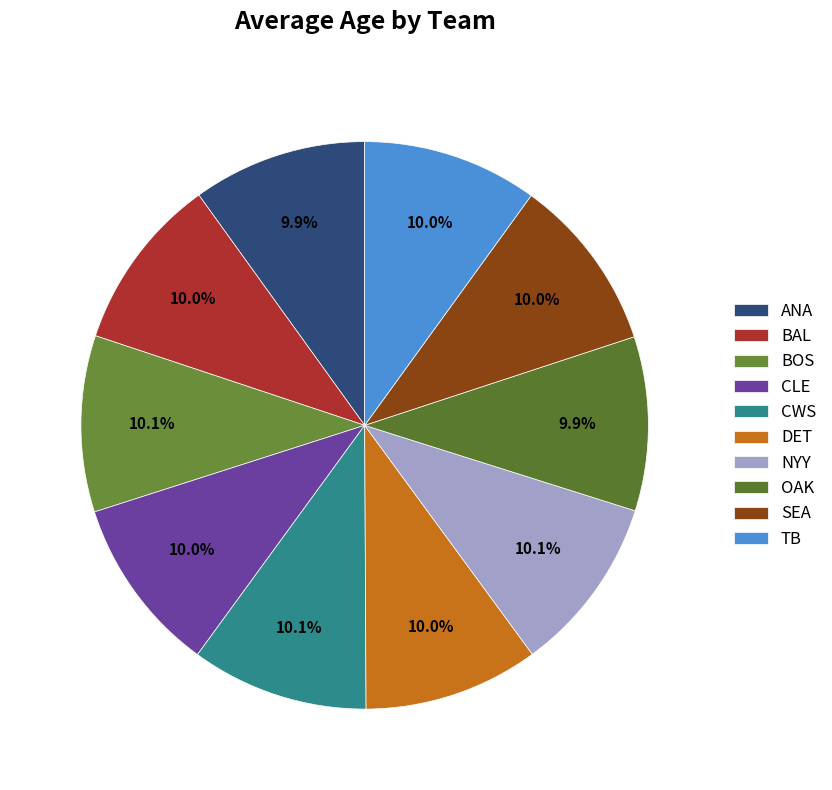

How many slices are in this pie chart?

10